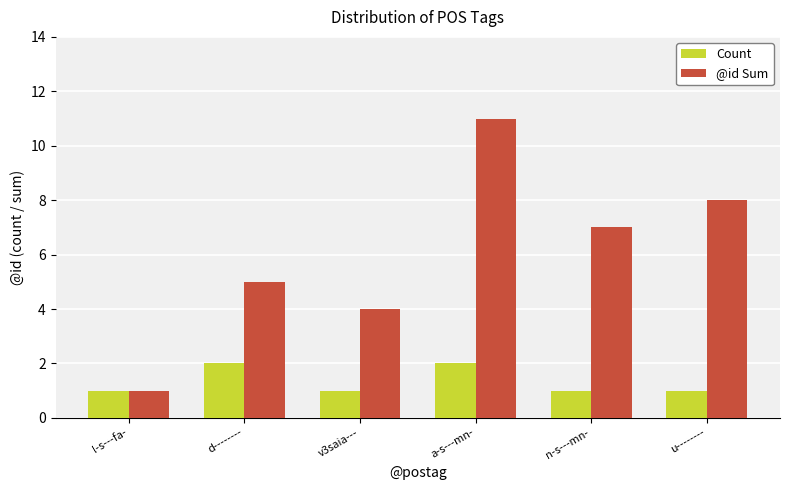

Reading right to left, transcribe all the data shown in this chart.

Count: 1	1	2	1	2	1
@id Sum: 8	7	11	4	5	1